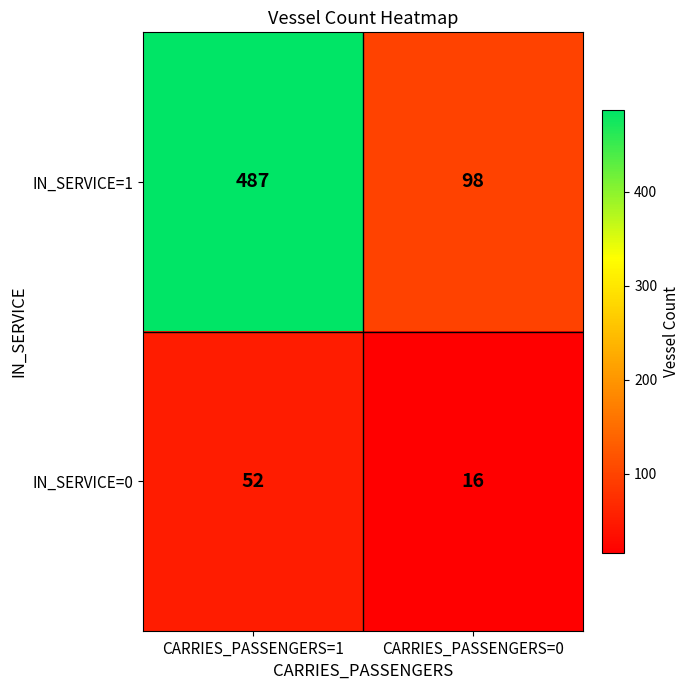

The IN_SERVICE=0 series shows 52 at CARRIES_PASSENGERS=1. True or false?

True